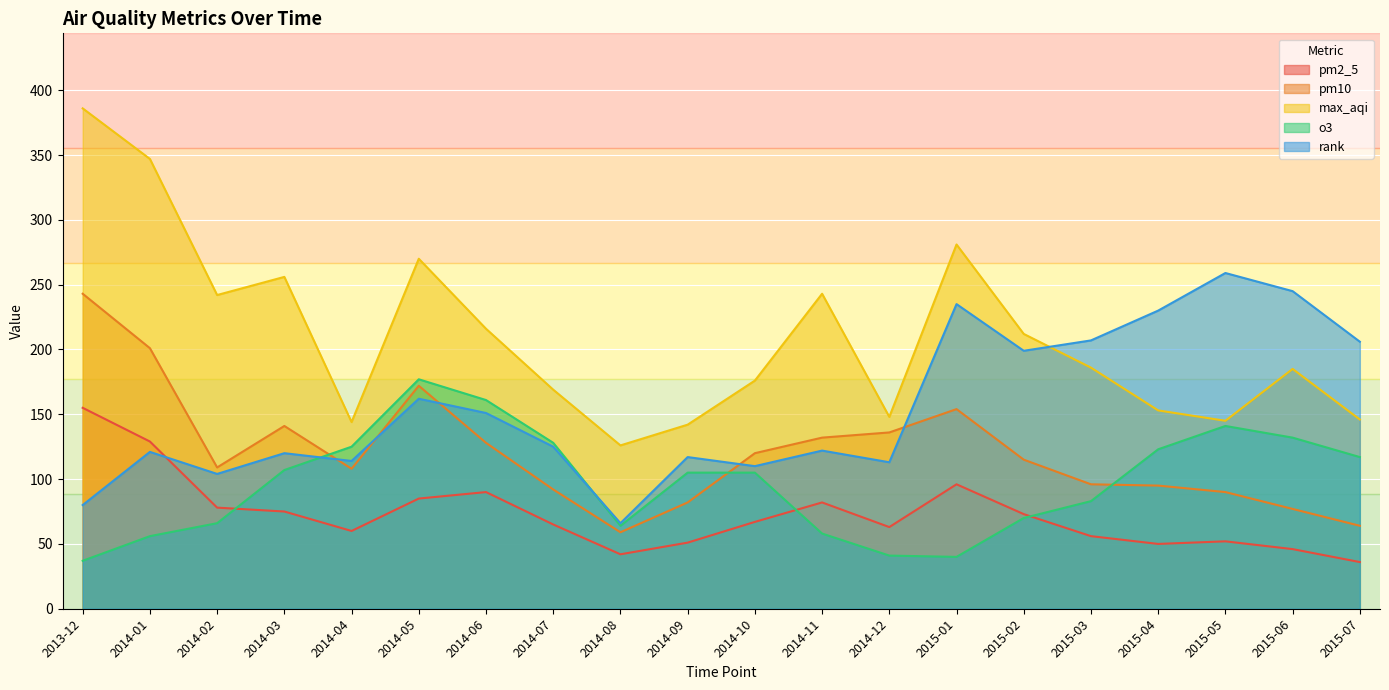

How many data points does each series have?

20